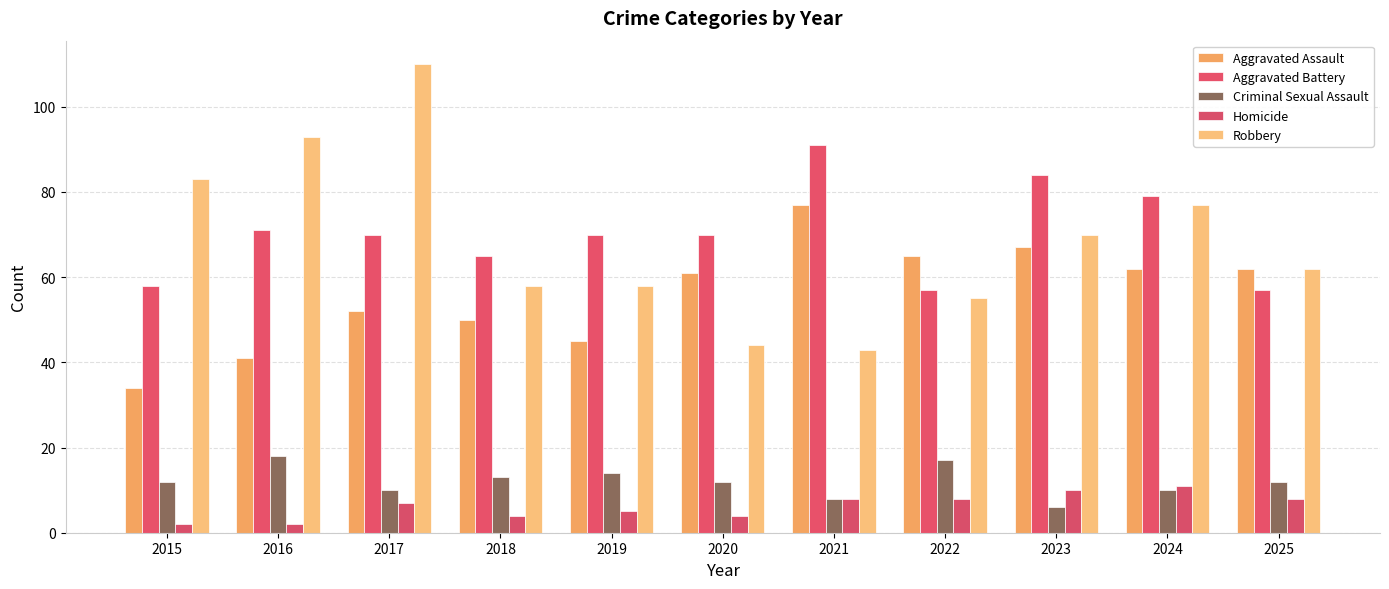

At which label does Aggravated Battery first exceed 70?

2016